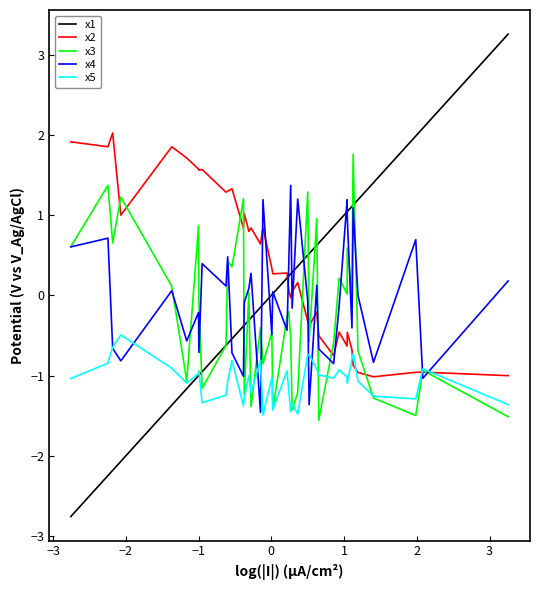

What is the greatest value displayed?

3.3